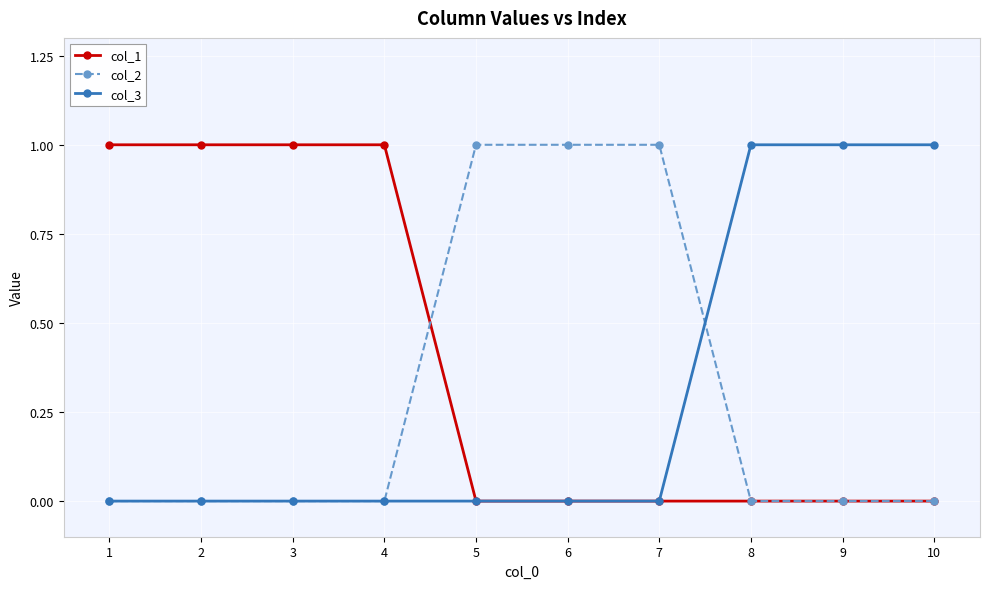

Reading left to right, list all the values displayed in this chart.

col_1: 1=1	2=1	3=1	4=1	5=0	6=0	7=0	8=0	9=0	10=0
col_2: 1=0	2=0	3=0	4=0	5=1	6=1	7=1	8=0	9=0	10=0
col_3: 1=0	2=0	3=0	4=0	5=0	6=0	7=0	8=1	9=1	10=1